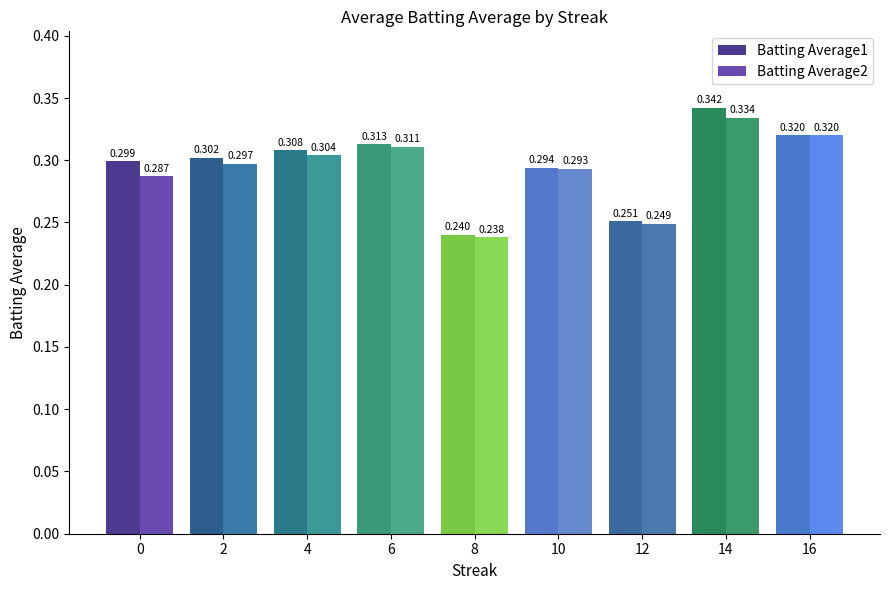

Which category has the lowest value across all series?

8